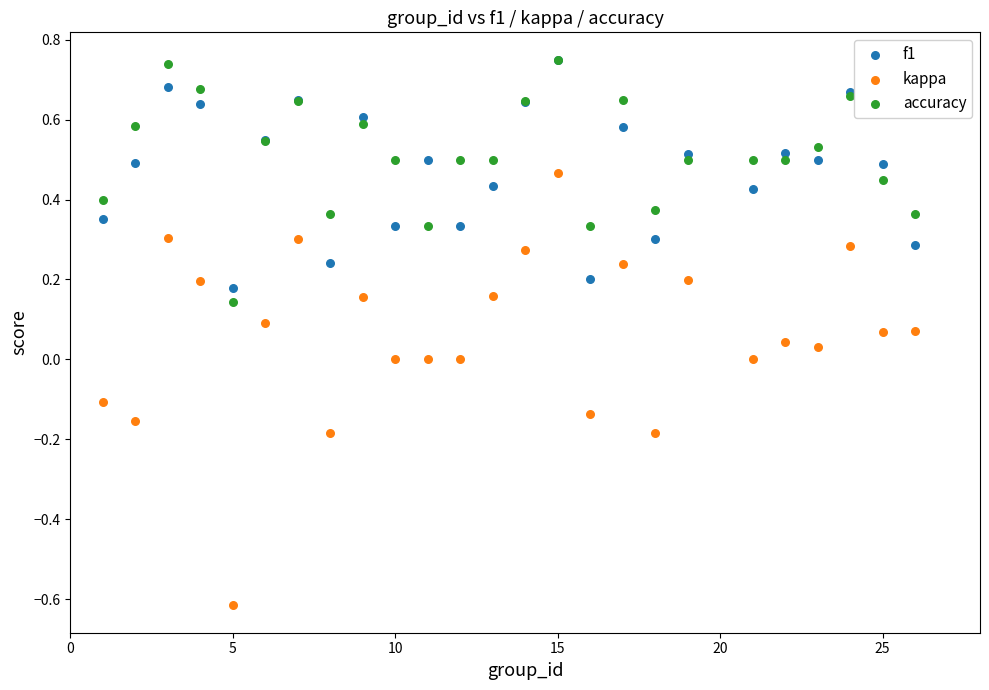

What are all the series names shown in the legend?

f1, kappa, accuracy